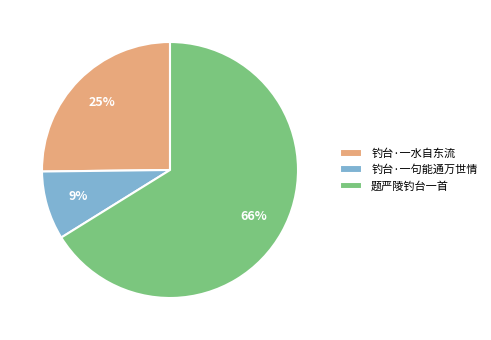

The 钓台·一水自东流 slice represents 25% of the pie. True or false?

True